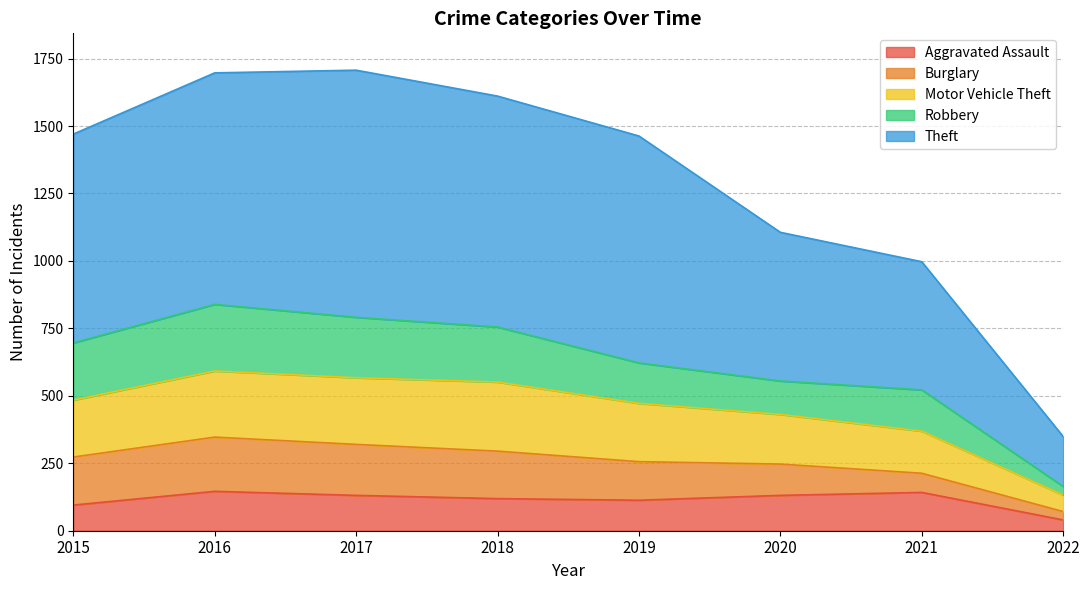

How many data points in Motor Vehicle Theft are above 484?

3